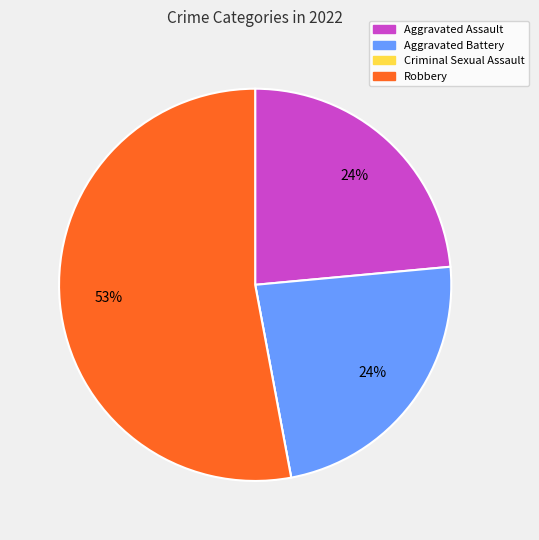

Which category accounts for the majority?

Robbery